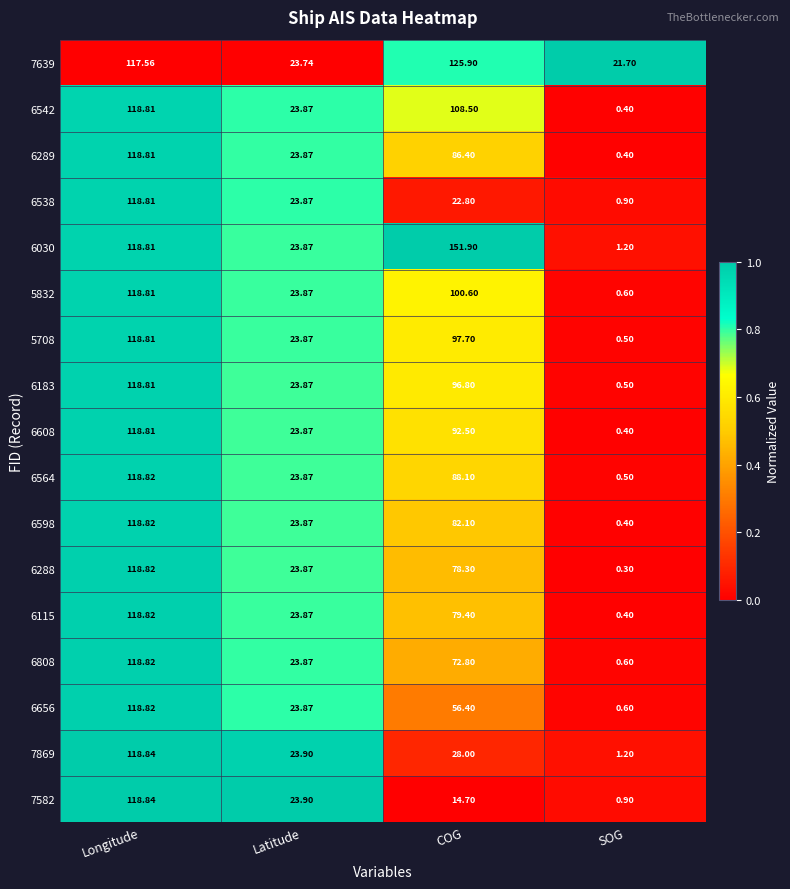

What is the total value across all series at COG?

1382.9